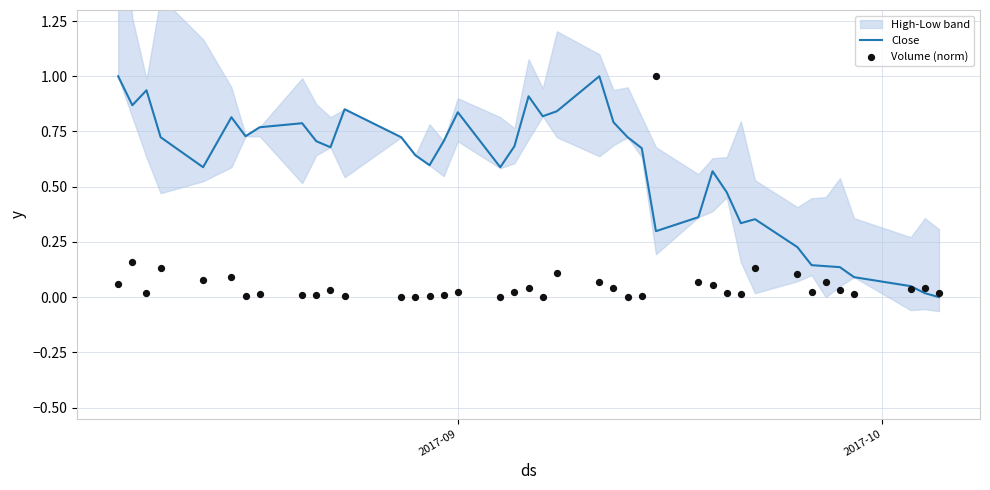

What are all the series names shown in the legend?

Close, Volume (norm)